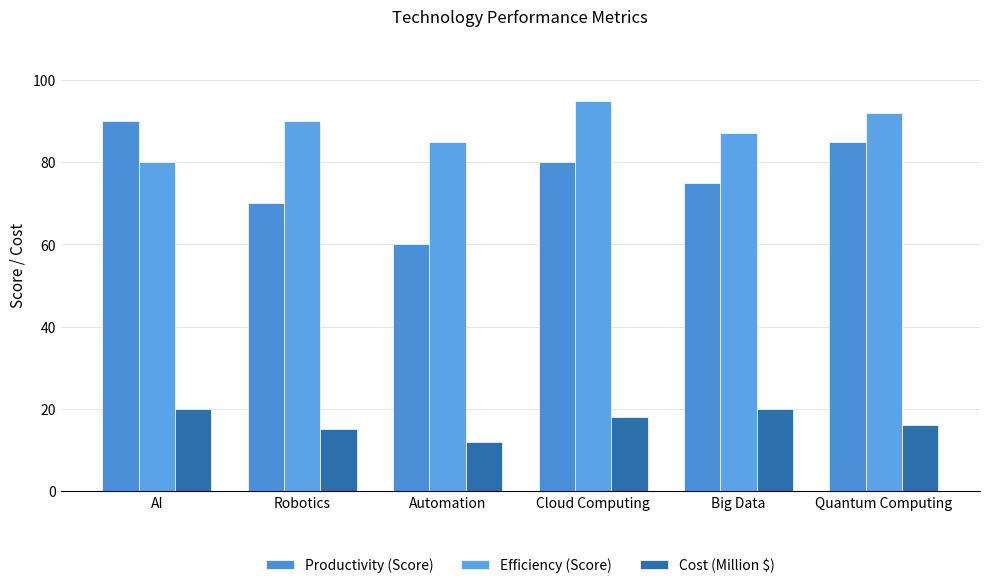

What is the sum of all Efficiency (Score) values?

529